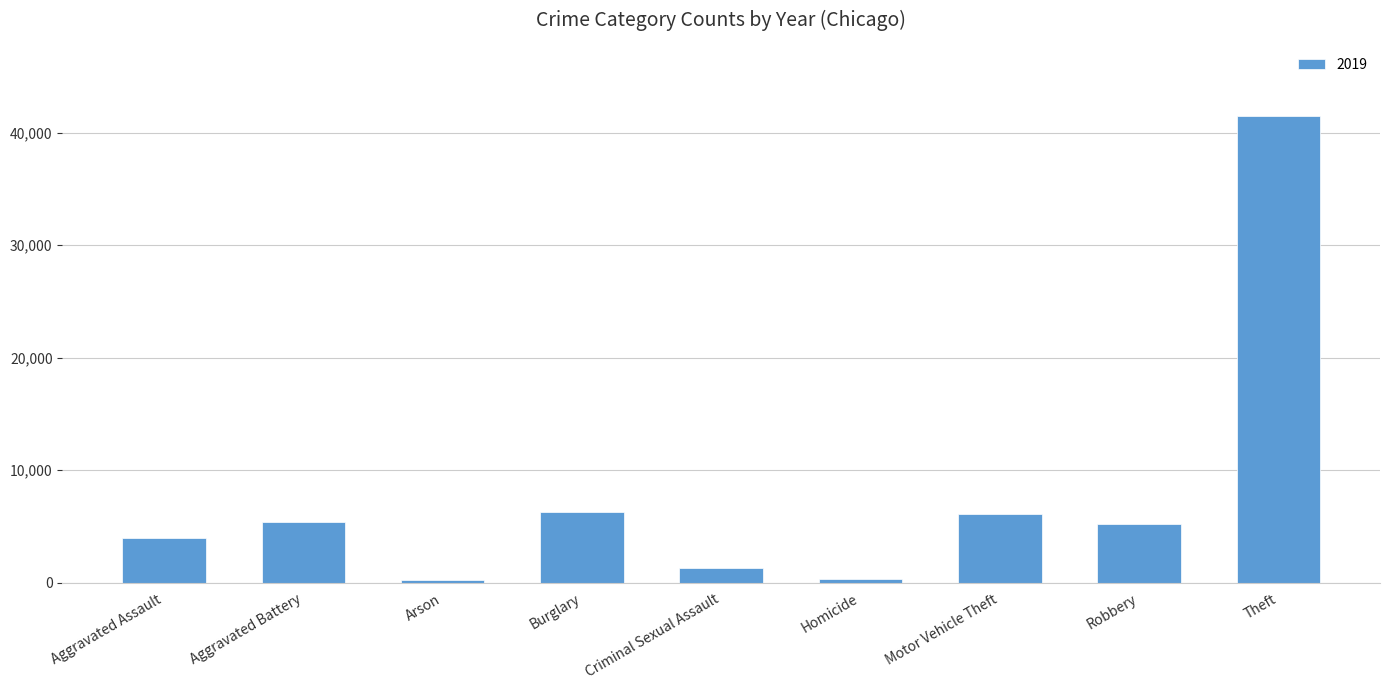

Which category has the highest value across all series?

Theft